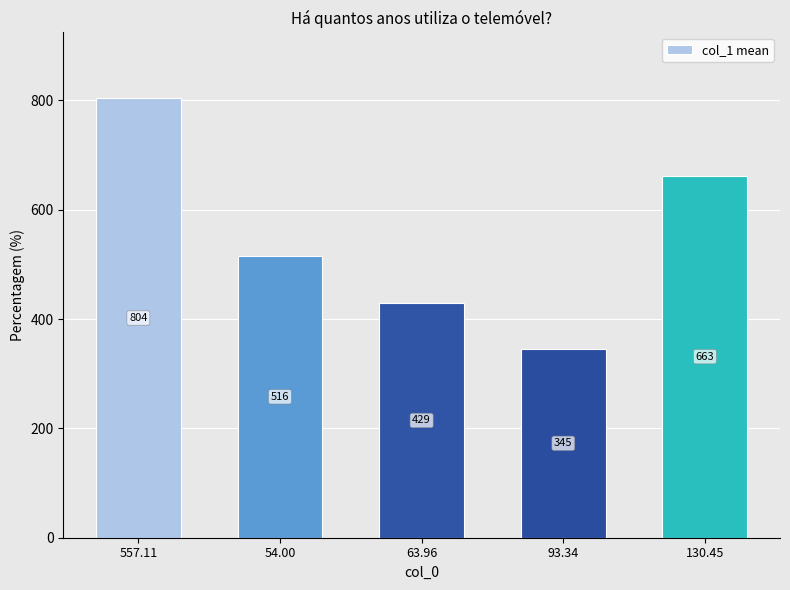

How many data points are less than 515?

2